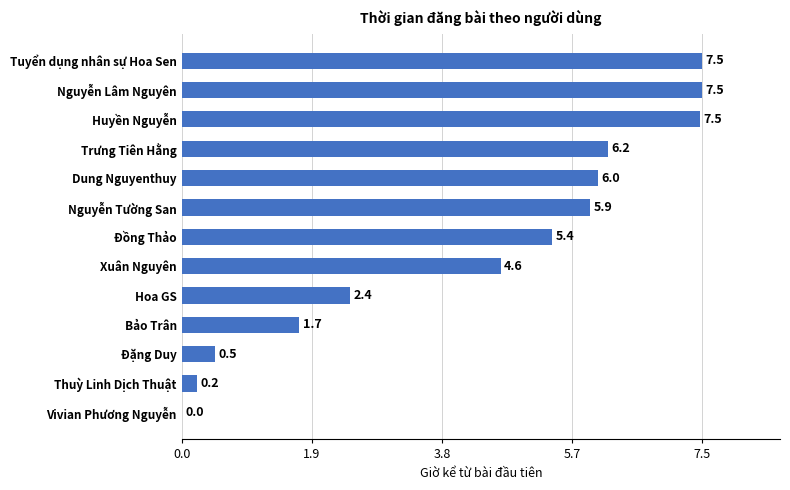

At which label is the value closest to 3?

Hoa GS